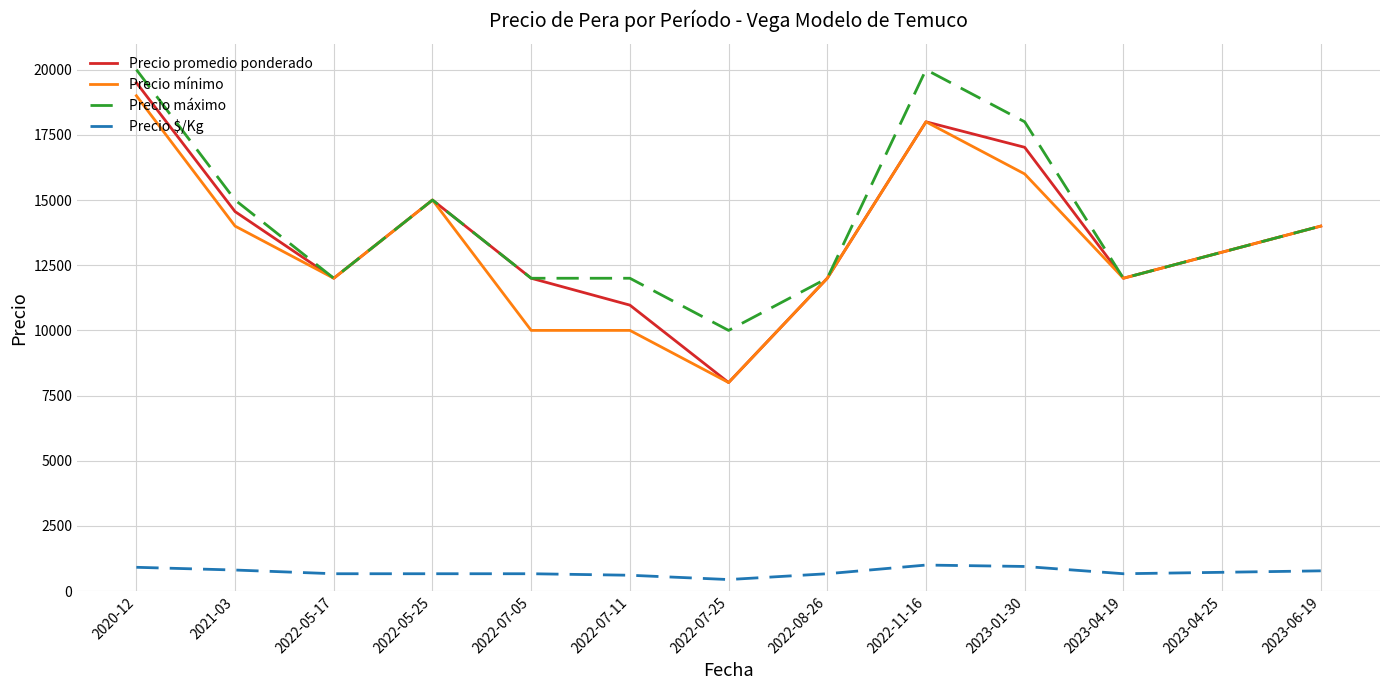

True or false: Precio $/Kg and Precio mínimo intersect in this chart.

False